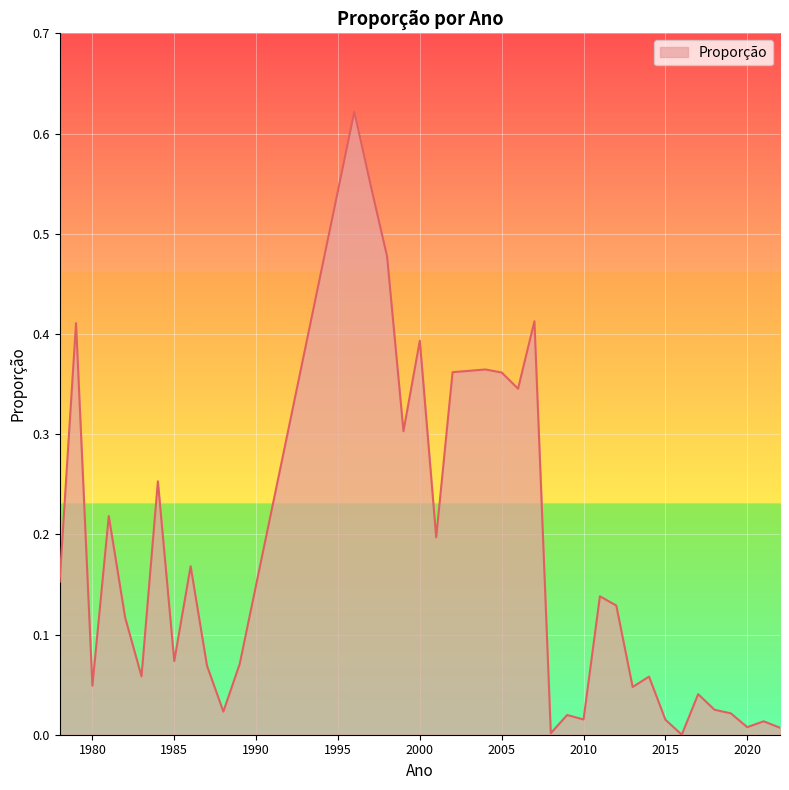

What is the value of the 12th point from the left?

0.1